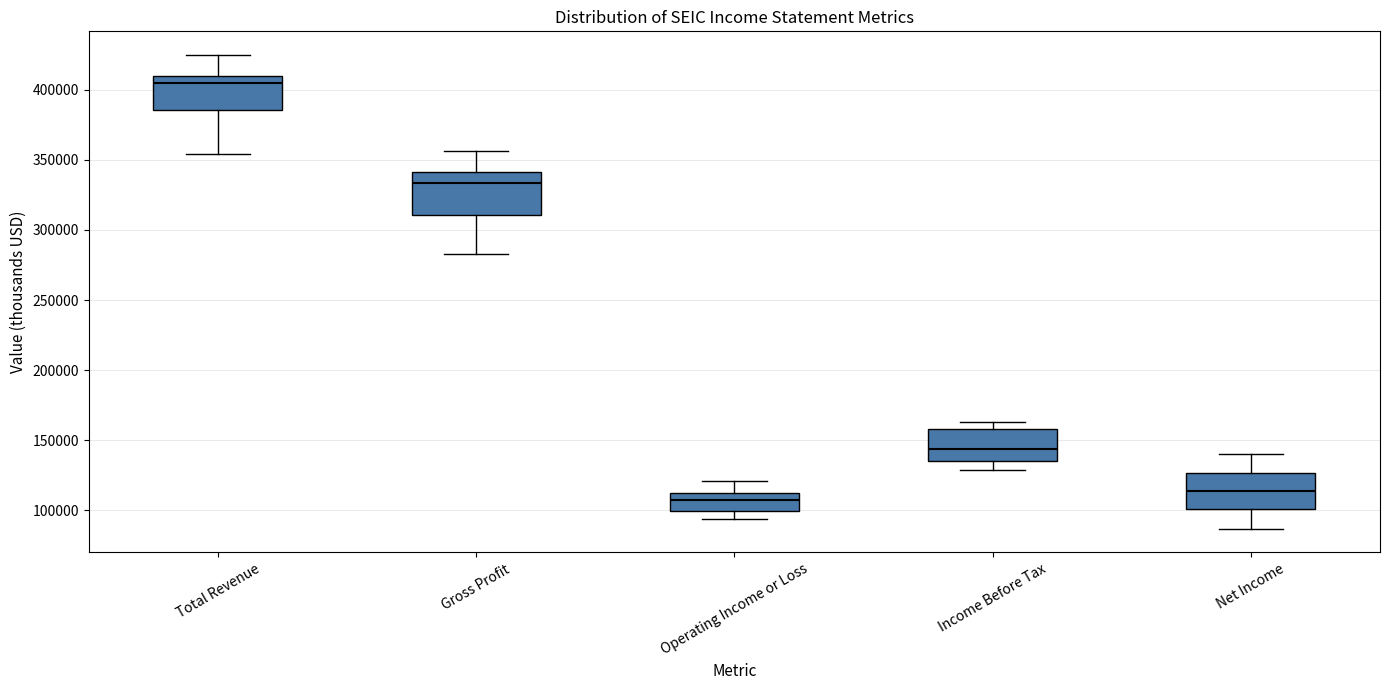

Reading left to right, read every box against the y-axis: the position of its median line, the range the box covers, and the ends of its whiskers. The values are not printed on the chart, so give them approximately, as read against the axis.

Total Revenue: median 405000, box 385000 to 410000, whiskers 355000 to 425000
Gross Profit: median 335000, box 310000 to 340000, whiskers 285000 to 355000
Operating Income or Loss: median 105000, box 100000 to 110000, whiskers 95000 to 120000
Income Before Tax: median 145000, box 135000 to 160000, whiskers 130000 to 165000
Net Income: median 115000, box 100000 to 125000, whiskers 85000 to 140000